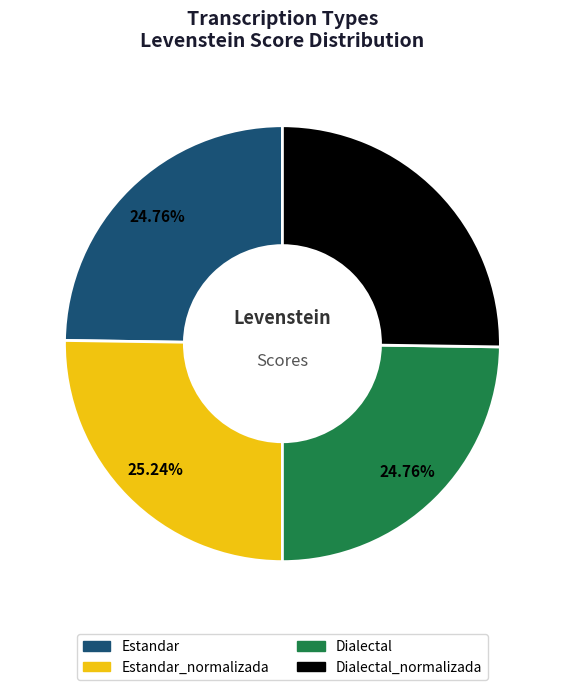

Does any single category account for the majority?

No